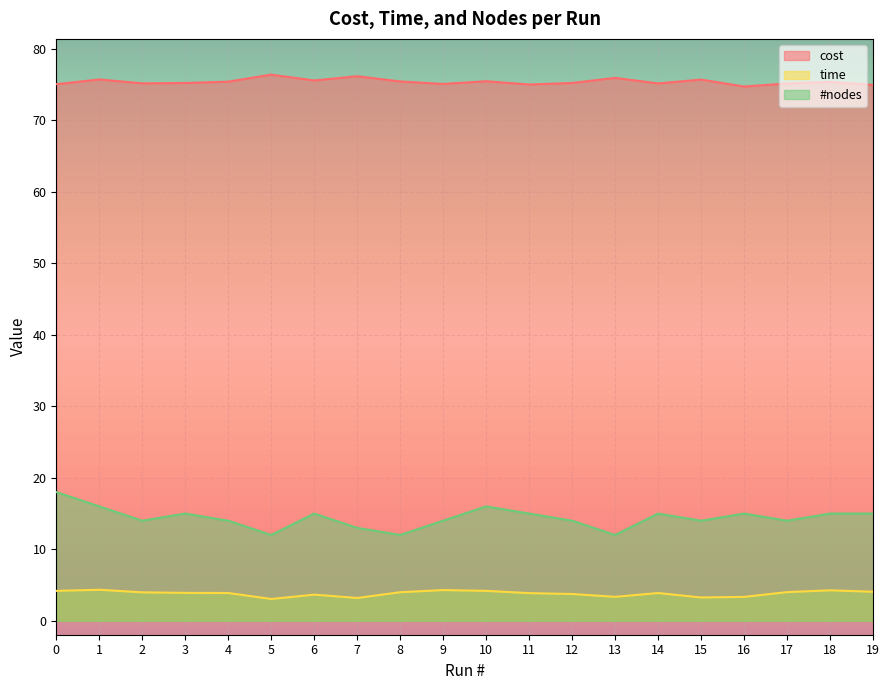

How many series are shown in this chart?

3